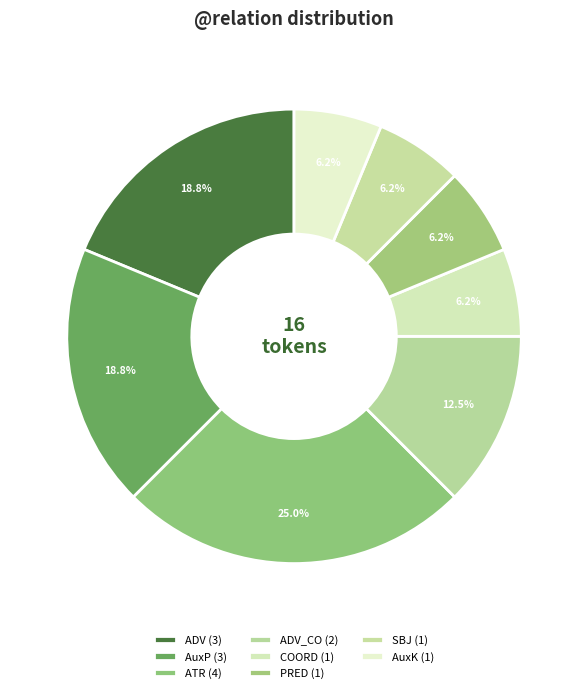

How many segments does this pie chart have?

8